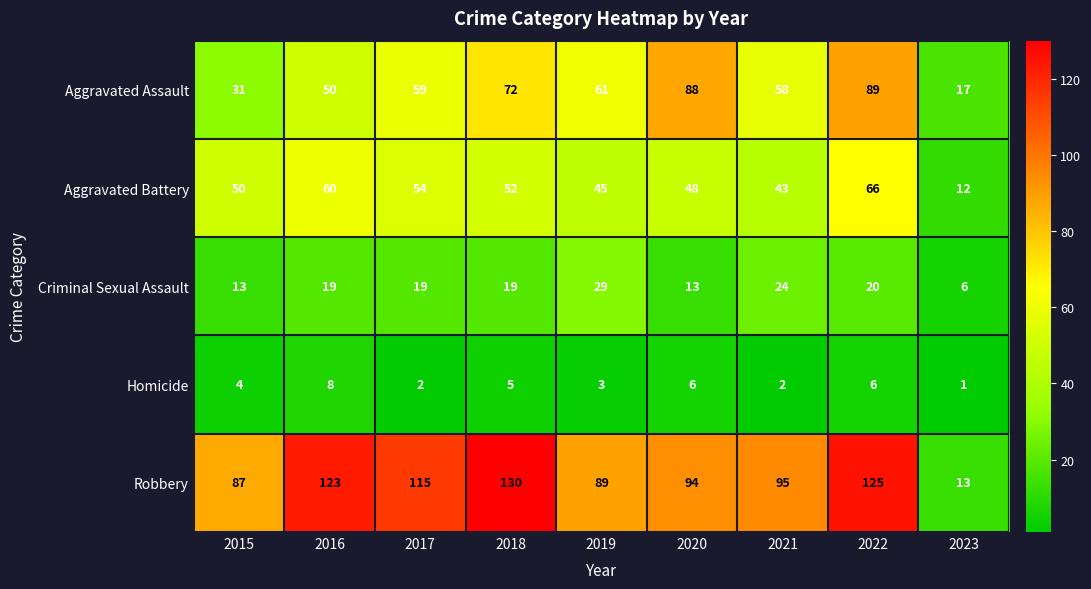

Rank the series by their maximum value, from lowest to highest.

Homicide, Criminal Sexual Assault, Aggravated Battery, Aggravated Assault, Robbery